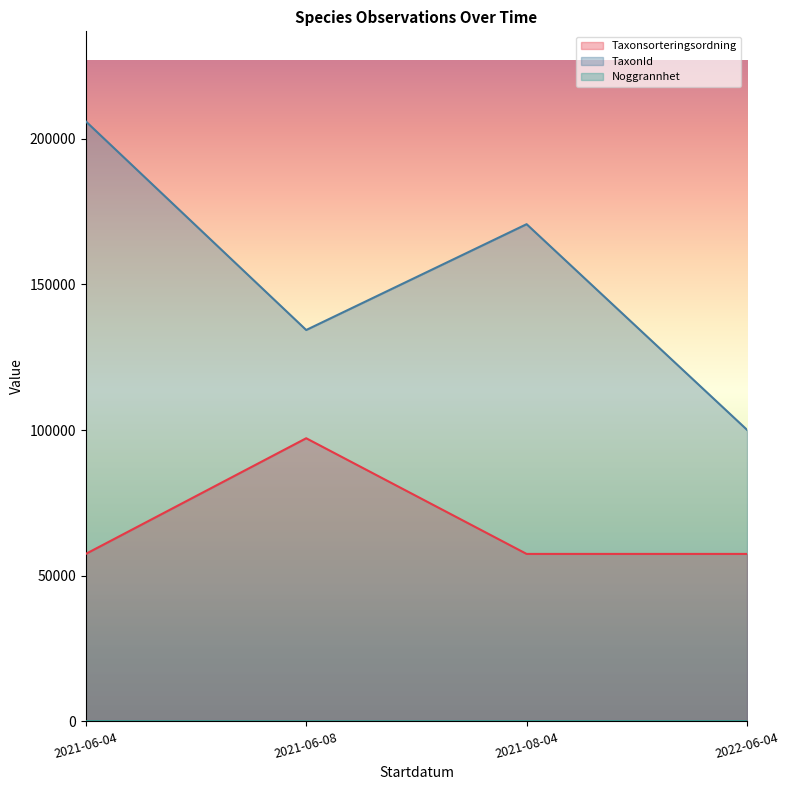

The value of Taxonsorteringsordning at 2022-06-04 is 81605.5. True or false?

False